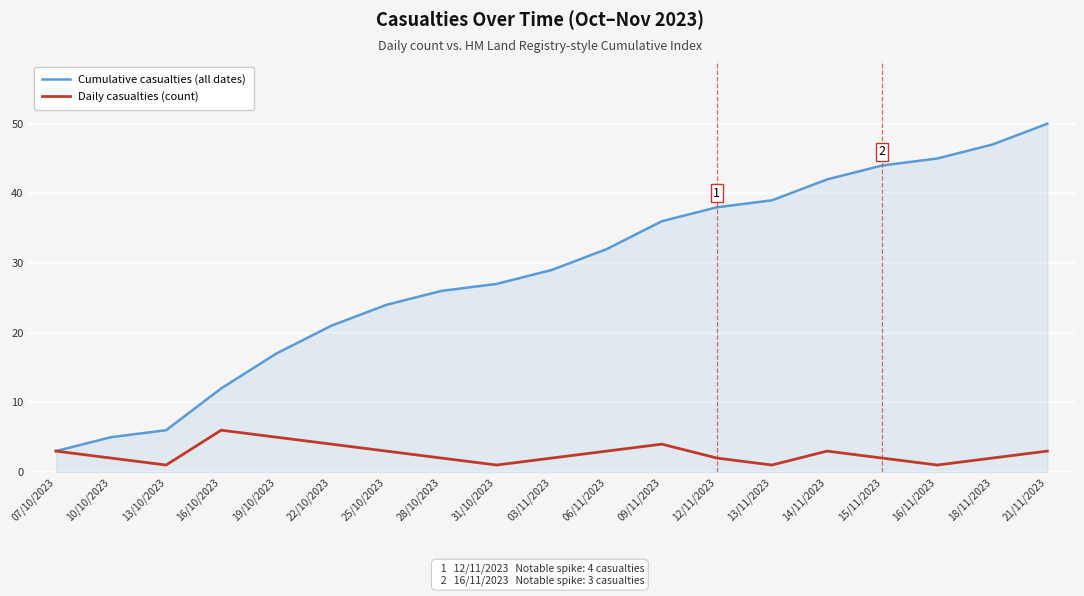

At which label does Daily casualties (count) reach its peak?

16/10/2023